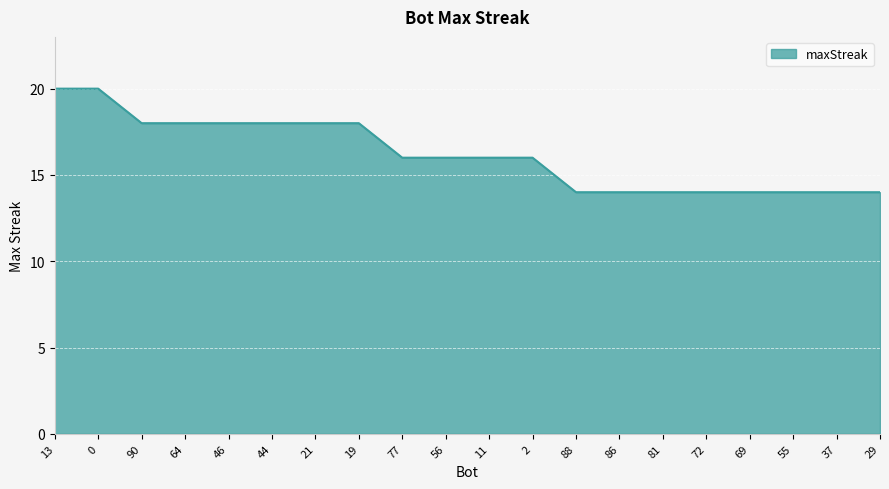

What is the difference between the values at 29 and 2?

2